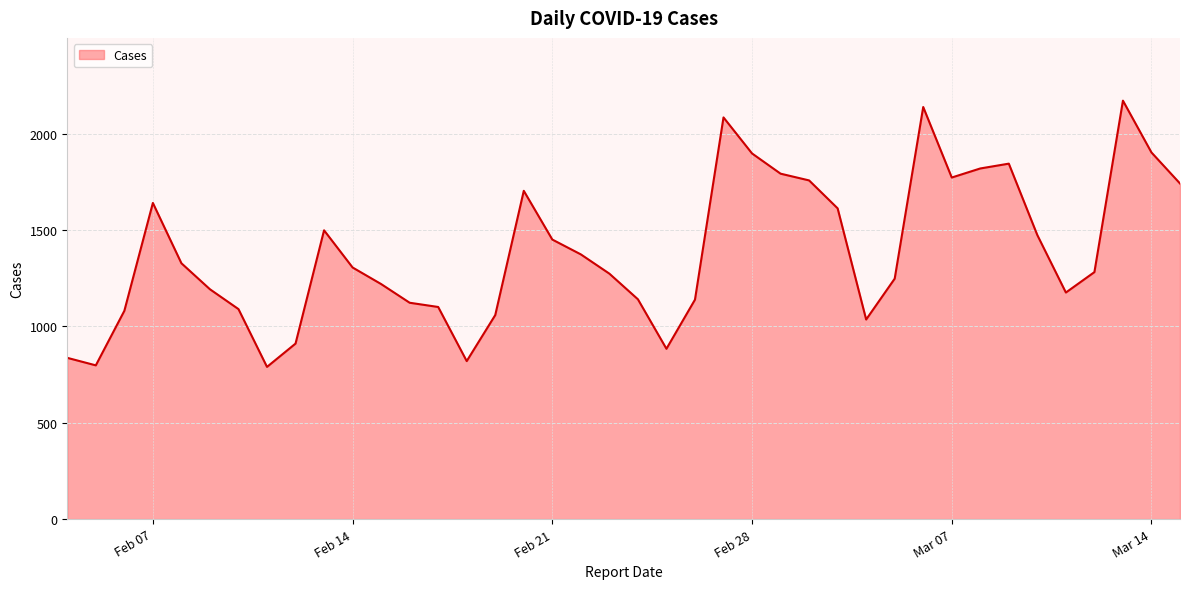

What is the smallest value displayed?

790